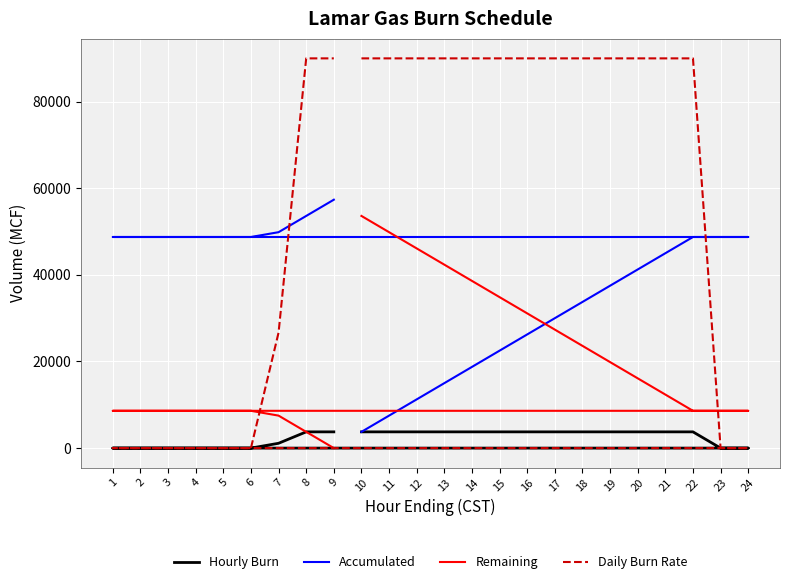

Which has a higher value, 15 or 3?

15